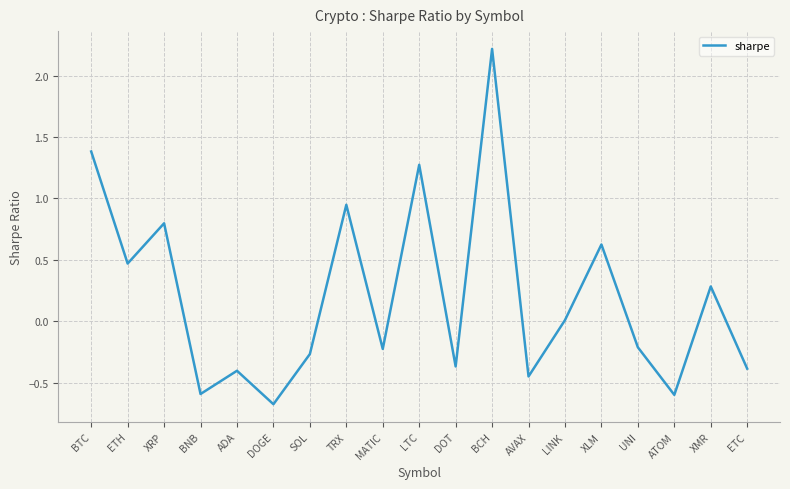

What value does the data have at ETH?

0.5